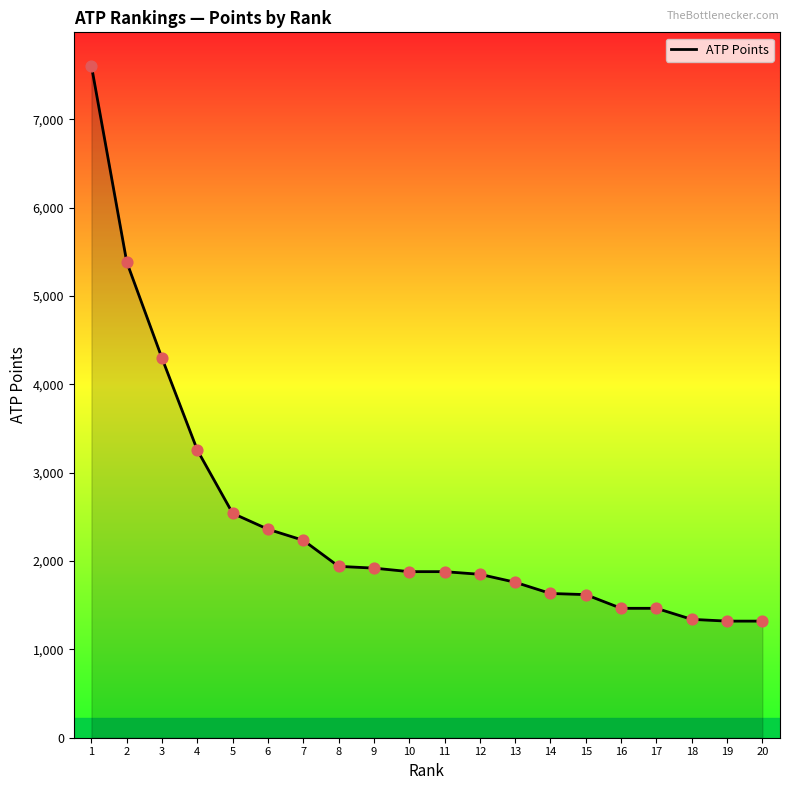

What is the ratio of the value at 16 to the value at 11?

0.8